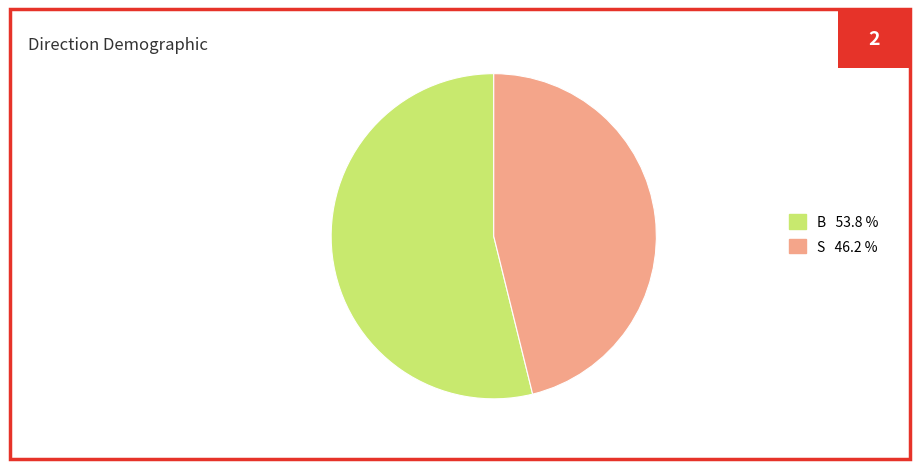

What is the smallest slice in the pie chart?

S